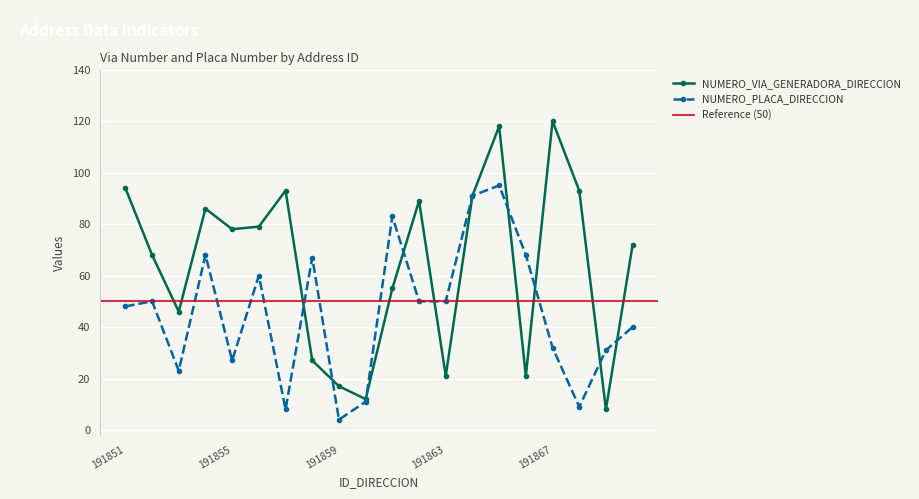

Where do NUMERO_VIA_GENERADORA_DIRECCION and NUMERO_PLACA_DIRECCION first cross each other?

191857 and 191858